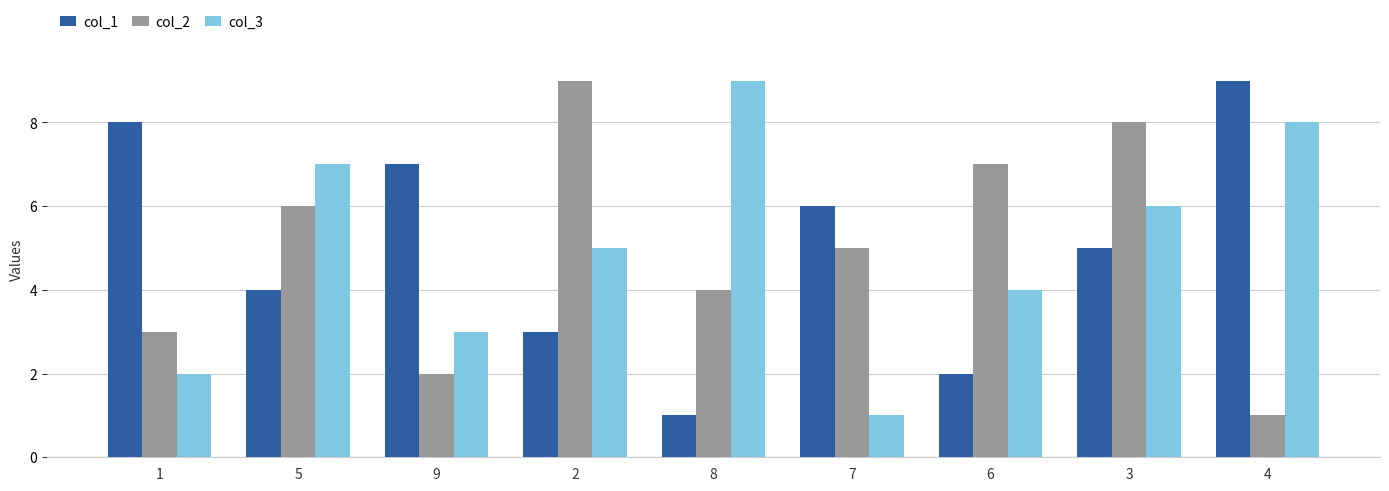

Reading left to right, what are all the values shown in this chart?

col_1: 1=8	5=4	9=7	2=3	8=1	7=6	6=2	3=5	4=9
col_2: 1=3	5=6	9=2	2=9	8=4	7=5	6=7	3=8	4=1
col_3: 1=2	5=7	9=3	2=5	8=9	7=1	6=4	3=6	4=8